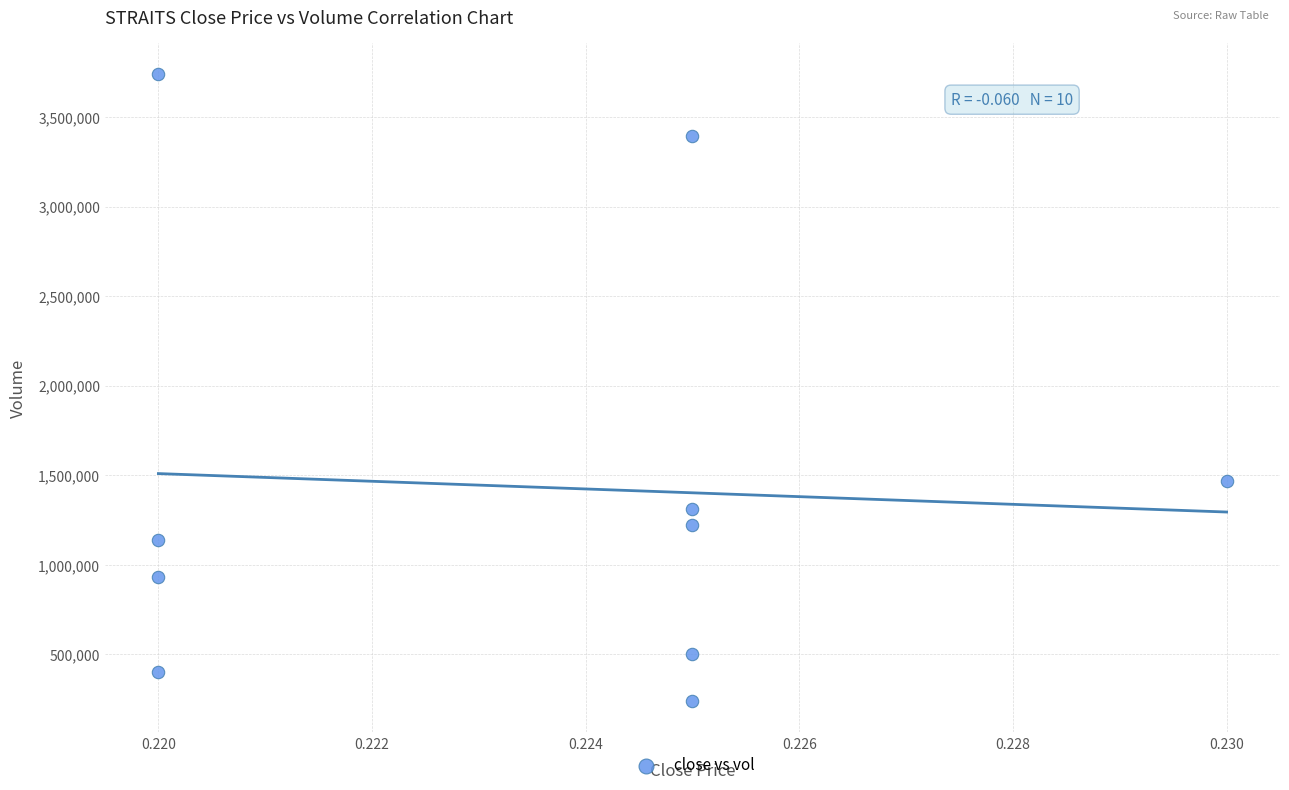

What is the range of Y values (max minus min)?

3500500